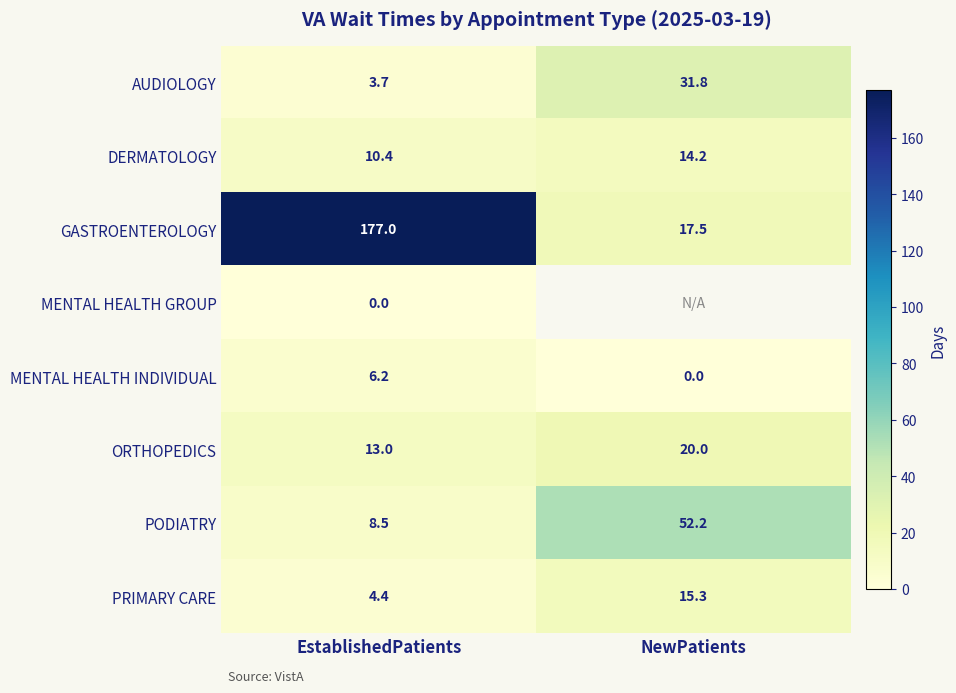

What is the total value across all series at EstablishedPatients?

223.2